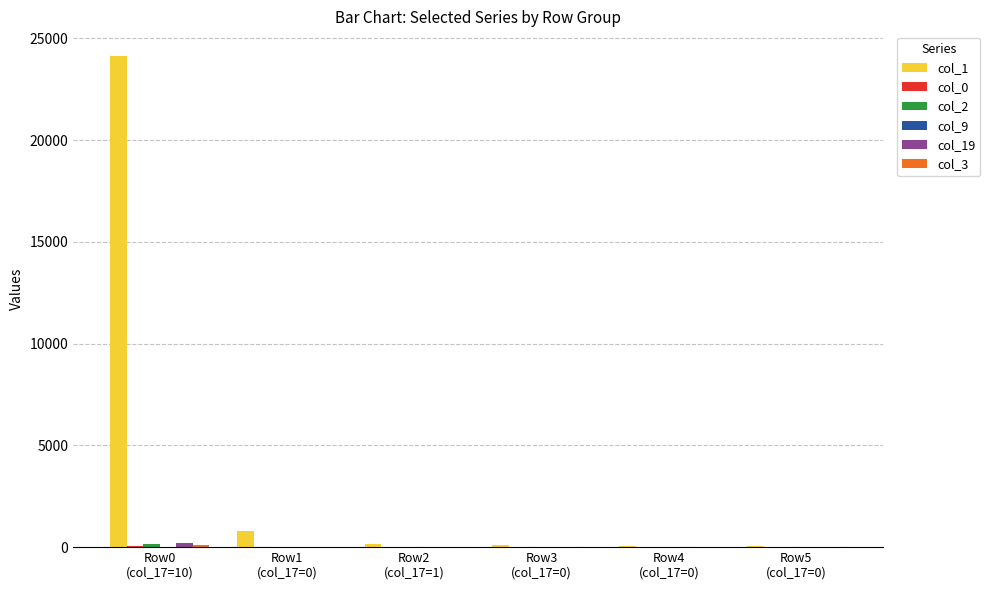

Which series has the largest total across all categories?

col_1